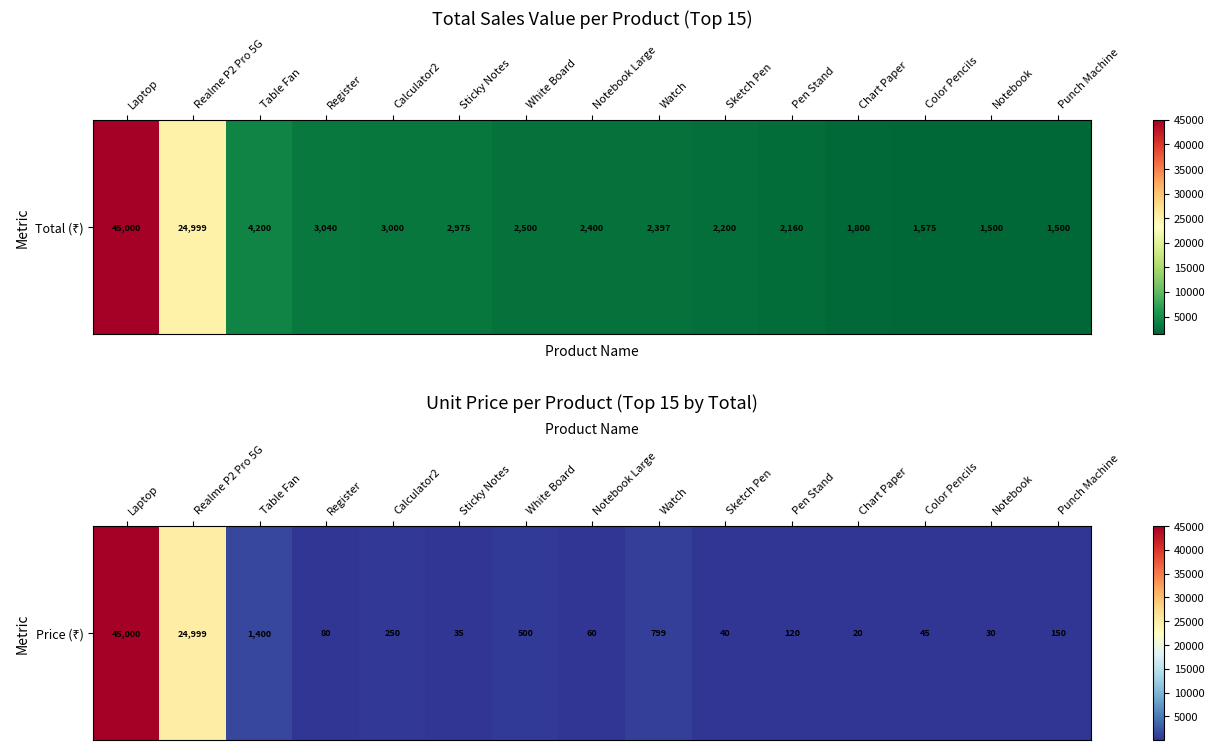

What is the change in value from Notebook Large to Color Pencils?

-15